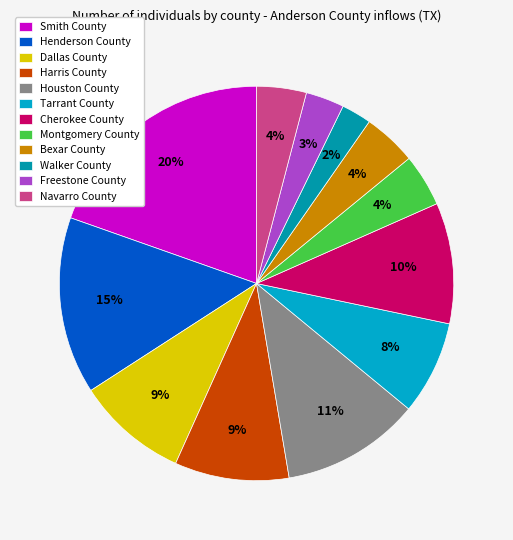

Does Bexar County account for over 50% of the chart?

No